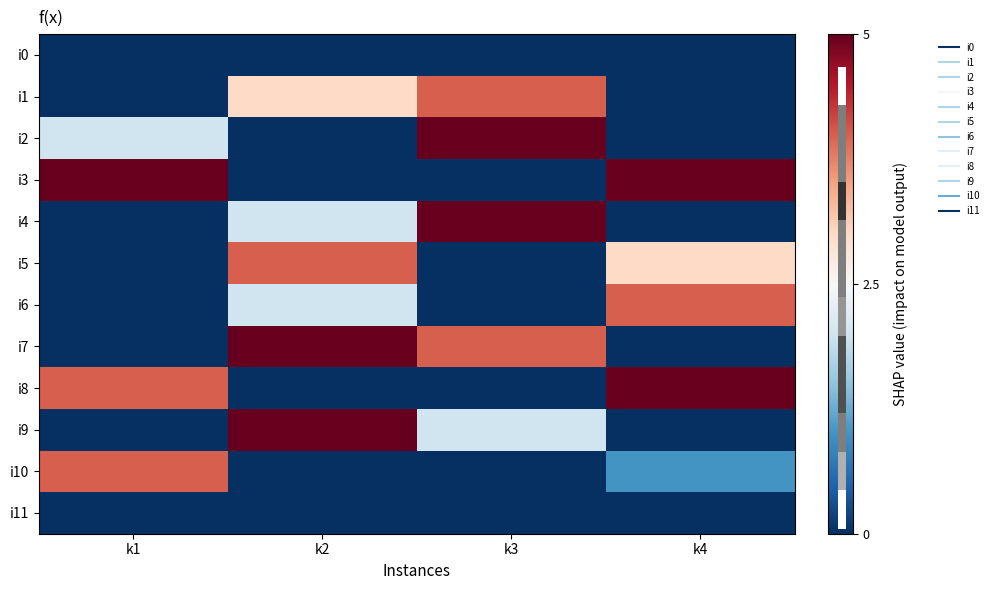

Reading right to left, transcribe all the data shown in this chart.

i0: k4=-2.5	k3=-2.5	k2=-2.5	k1=-2.5
i1: k4=-2.5	k3=1.5	k2=0.5	k1=-2.5
i2: k4=-2.5	k3=2.5	k2=-2.5	k1=-0.5
i3: k4=2.5	k3=-2.5	k2=-2.5	k1=2.5
i4: k4=-2.5	k3=2.5	k2=-0.5	k1=-2.5
i5: k4=0.5	k3=-2.5	k2=1.5	k1=-2.5
i6: k4=1.5	k3=-2.5	k2=-0.5	k1=-2.5
i7: k4=-2.5	k3=1.5	k2=2.5	k1=-2.5
i8: k4=2.5	k3=-2.5	k2=-2.5	k1=1.5
i9: k4=-2.5	k3=-0.5	k2=2.5	k1=-2.5
i10: k4=-1.5	k3=-2.5	k2=-2.5	k1=1.5
i11: k4=-2.5	k3=-2.5	k2=-2.5	k1=-2.5